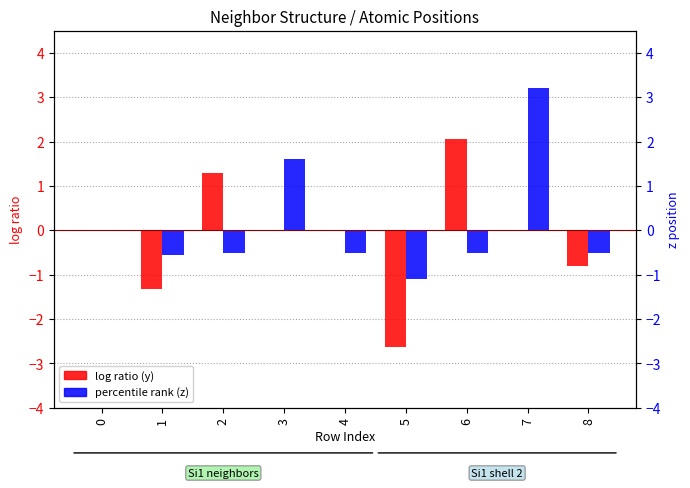

Rank the series by their average value, from lowest to highest.

log ratio, percentile rank (z)